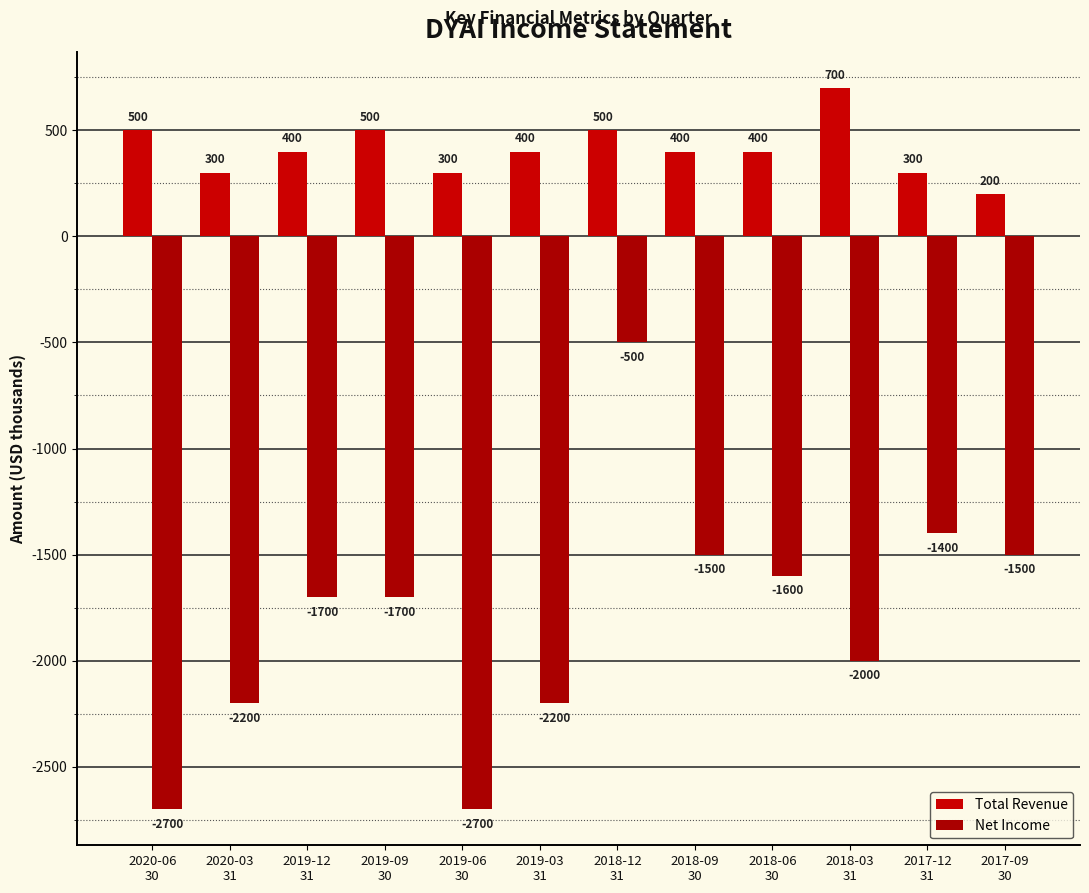

Reading left to right, list all the values displayed in this chart.

Total Revenue: 2020-06
30=500	2020-03
31=300	2019-12
31=400	2019-09
30=500	2019-06
30=300	2019-03
31=400	2018-12
31=500	2018-09
30=400	2018-06
30=400	2018-03
31=700	2017-12
31=300	2017-09
30=200
Net Income: 2020-06
30=-2700	2020-03
31=-2200	2019-12
31=-1700	2019-09
30=-1700	2019-06
30=-2700	2019-03
31=-2200	2018-12
31=-500	2018-09
30=-1500	2018-06
30=-1600	2018-03
31=-2000	2017-12
31=-1400	2017-09
30=-1500